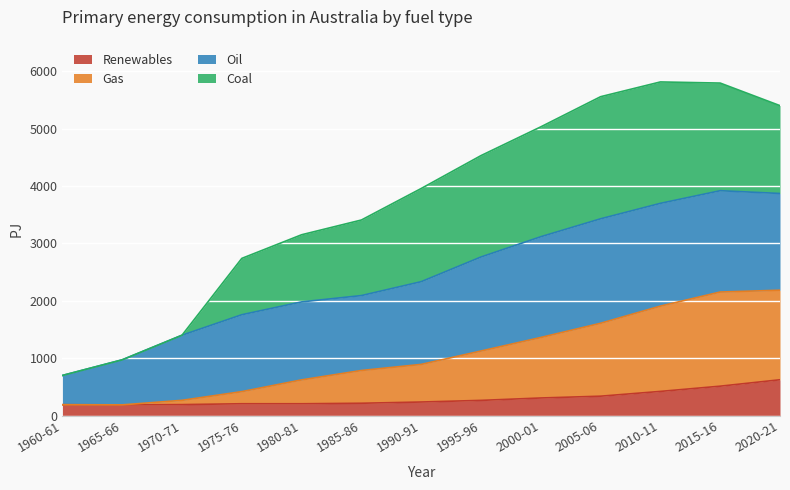

What is the label of the 4th point from the left?

1975-76